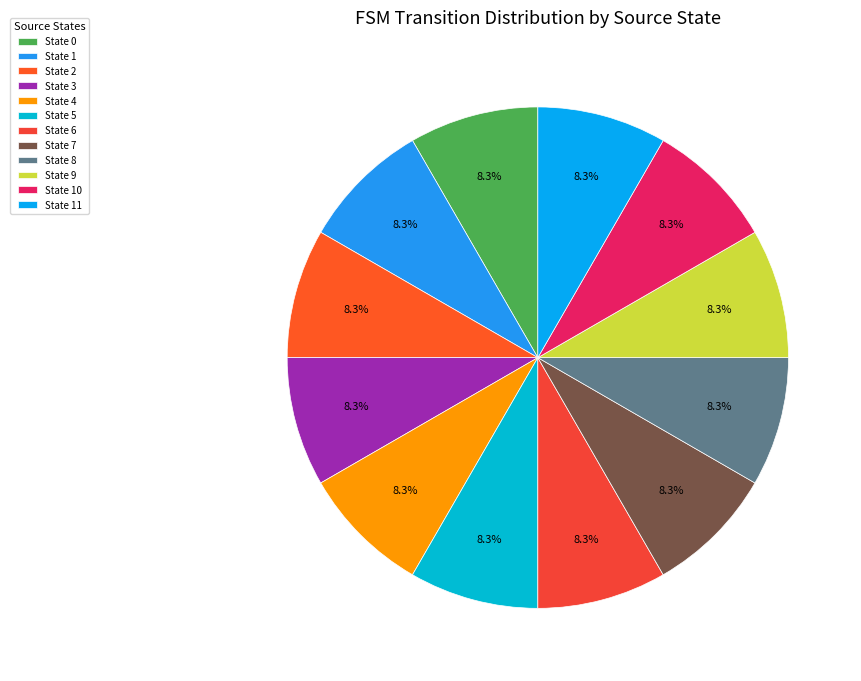

To the nearest percent, what percentage of the pie is State 0?

8%